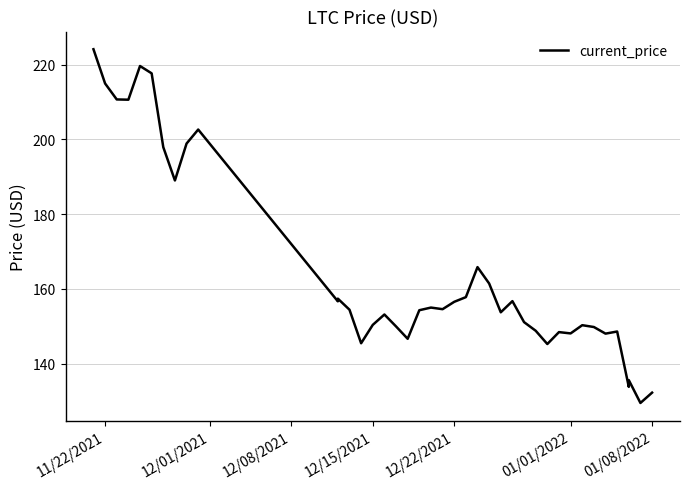

Where does the data first go above 154?

11/22/2021